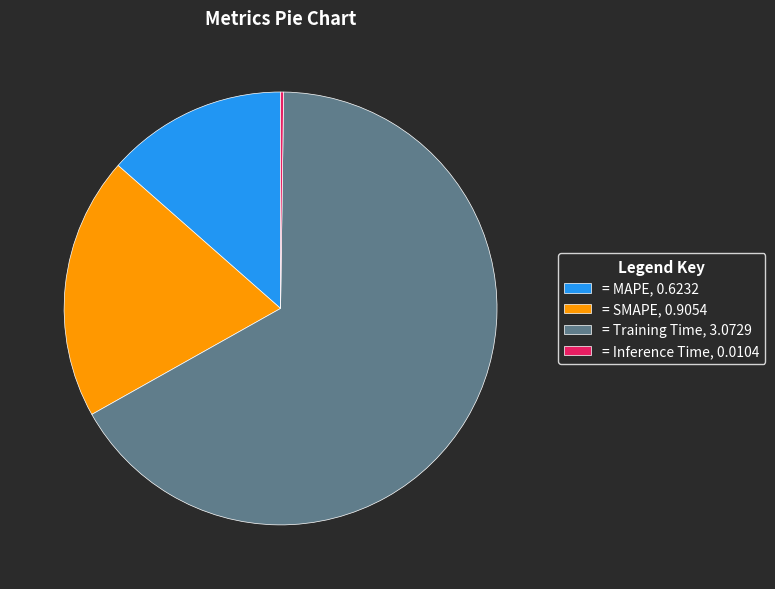

Which has a higher value, = Training Time, 3.0729 or = MAPE, 0.6232?

= Training Time, 3.0729